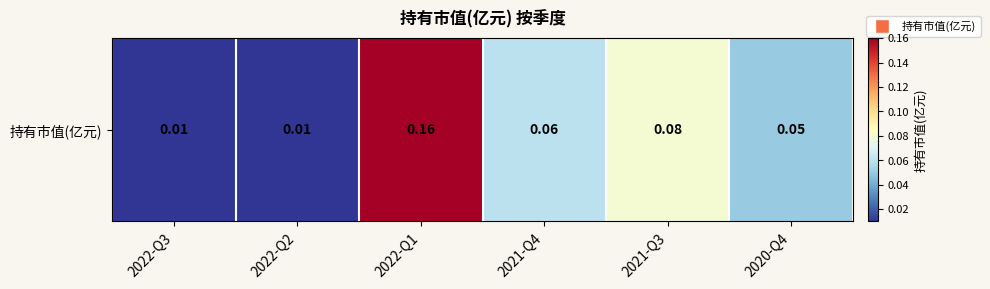

Reading left to right, list all the values displayed in this chart.

0.0	0.0	0.2	0.1	0.1	0.1